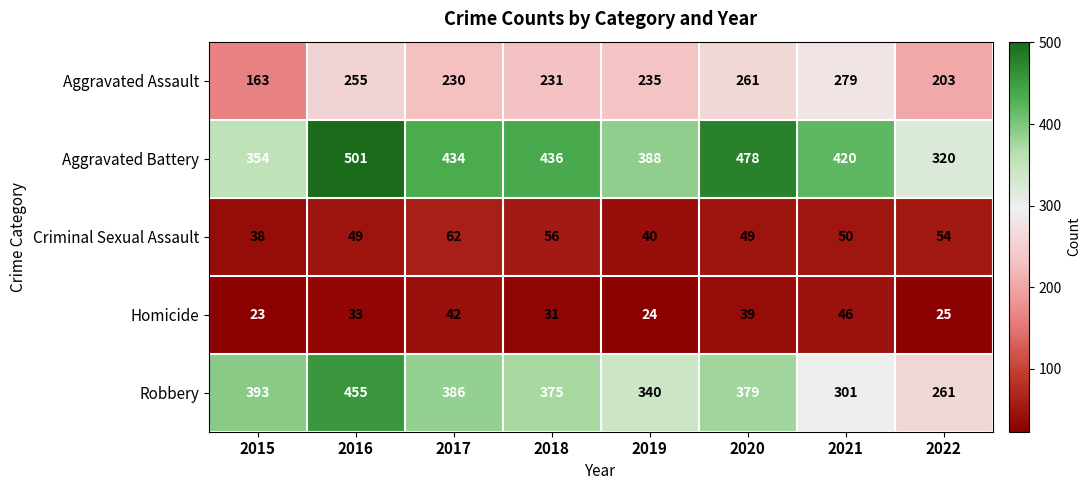

At which label does Aggravated Assault first exceed 235?

2016